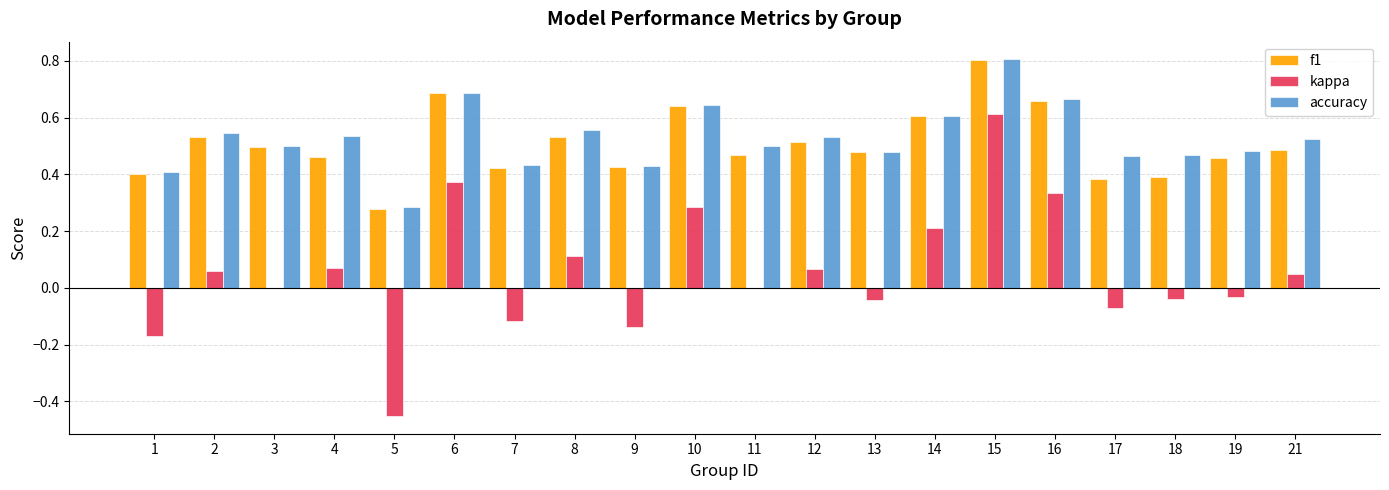

The value of f1 at 19 is 0.5. True or false?

True